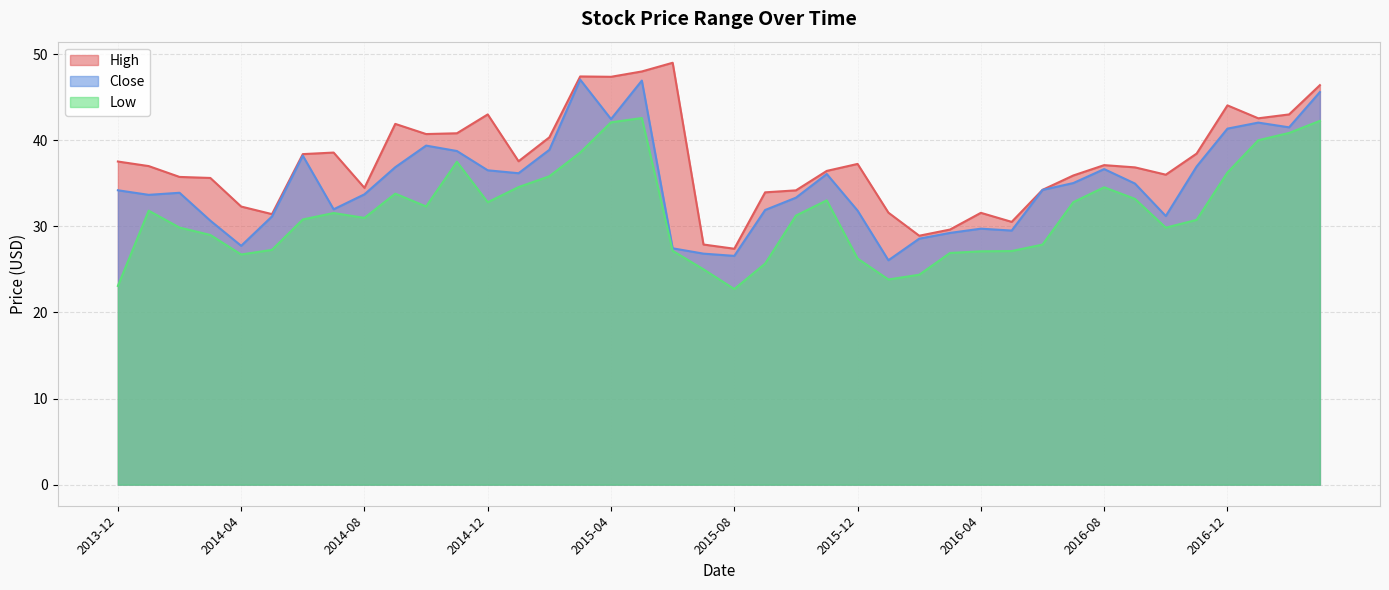

Is it true that Close equals 35.0 at 2016-09?

True